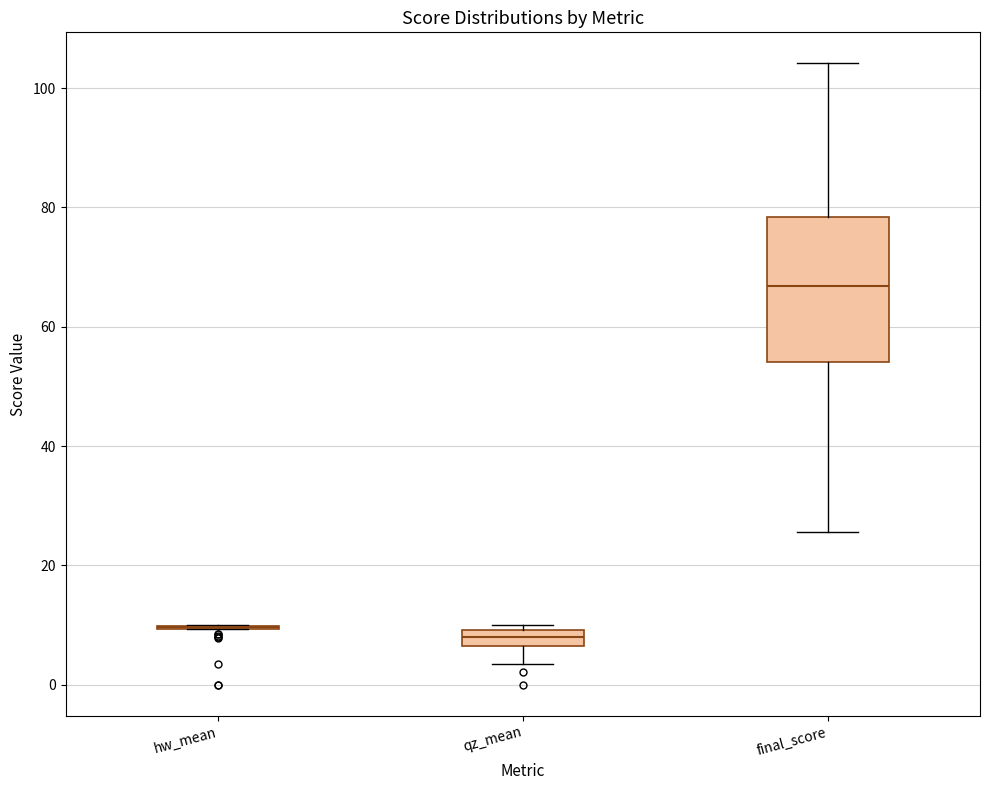

Comparing the boxes themselves (not the whiskers), which one is the tallest?

final_score